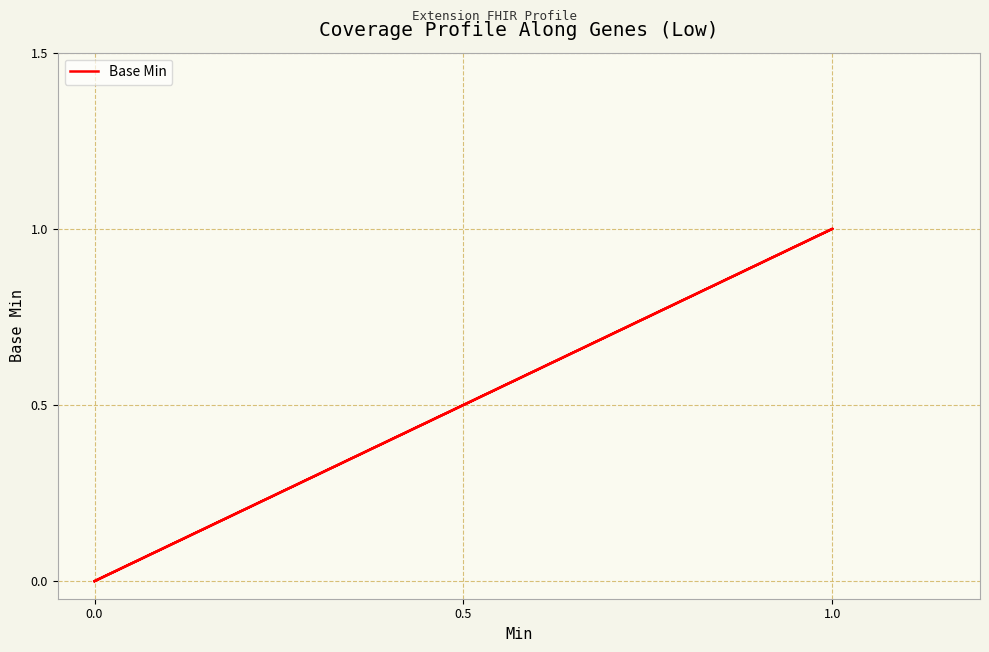

How many categories are shown in the chart?

5